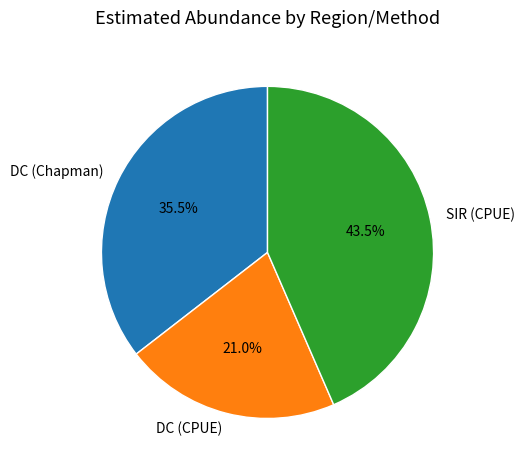

Rank the categories by value from highest to lowest.

SIR (CPUE), DC (Chapman), DC (CPUE)